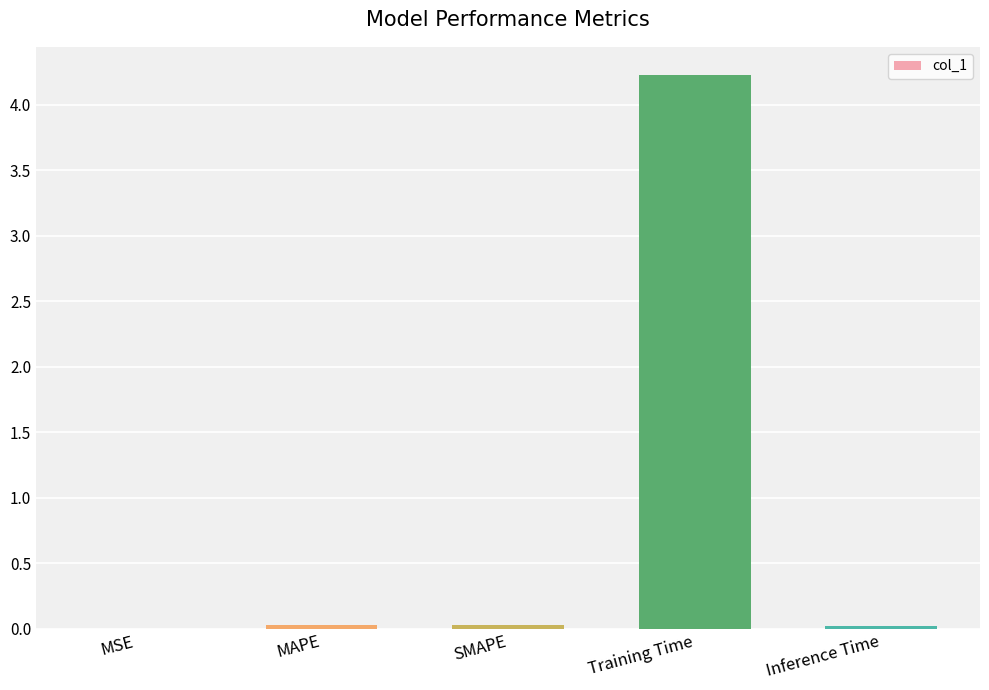

What value does the data have at Training Time?

4.2